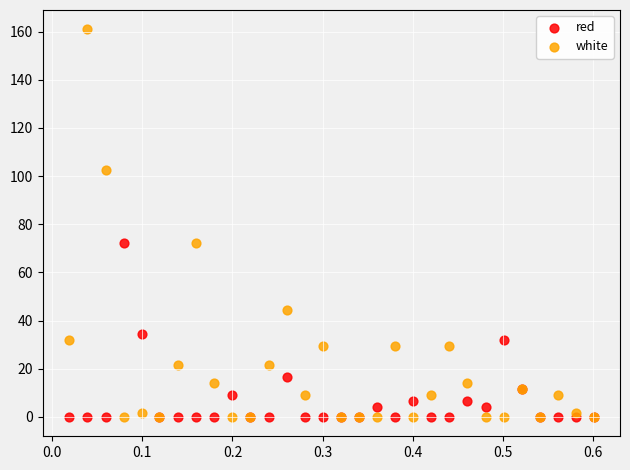

Which series reaches the maximum Y coordinate?

white